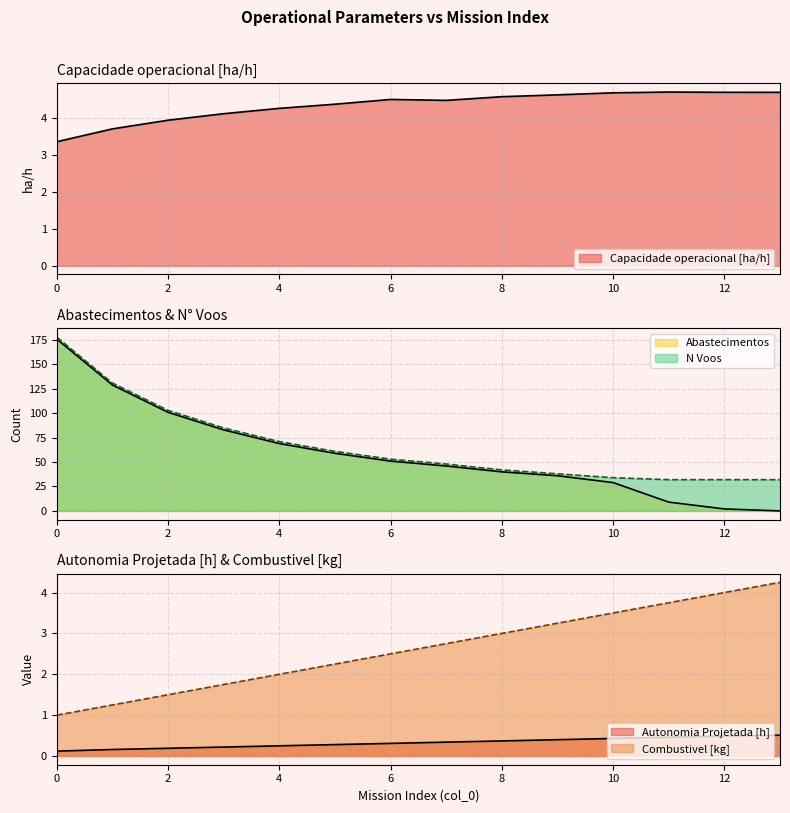

What is the value of the Capacidade operacional [ha/h] point at the 3rd from the left?

3.9